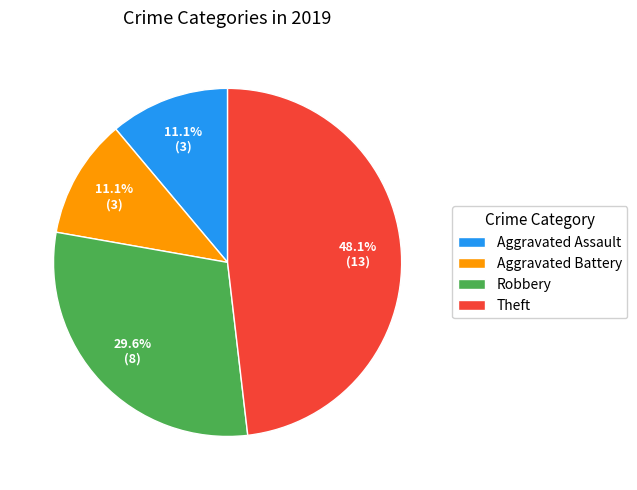

Is it true that Robbery is 30% of the pie?

True